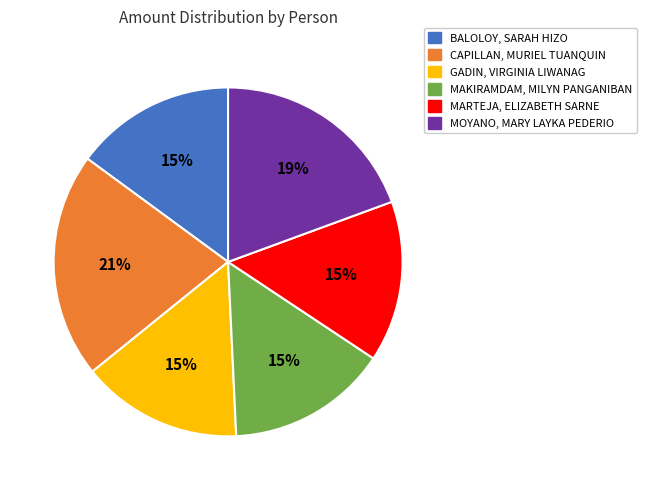

Which slice is the largest?

CAPILLAN, MURIEL TUANQUIN